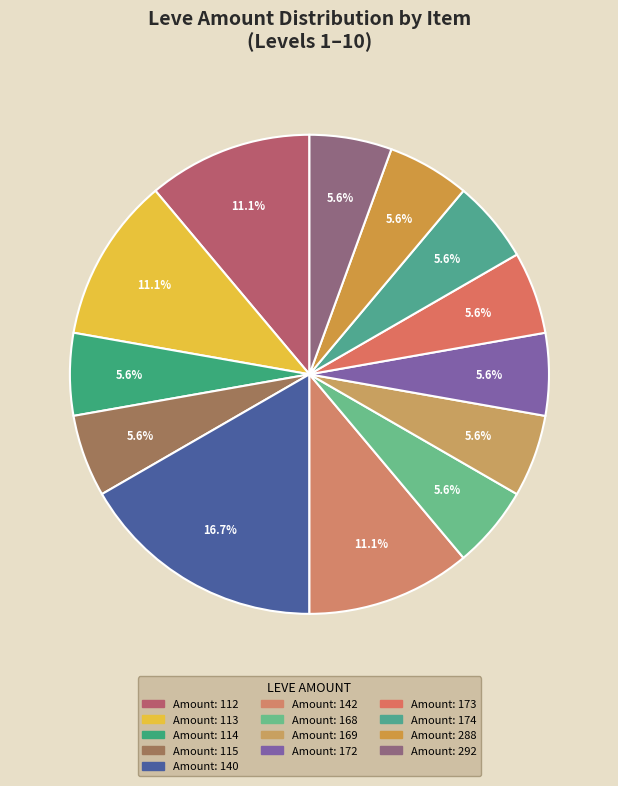

How many slices are in this pie chart?

13